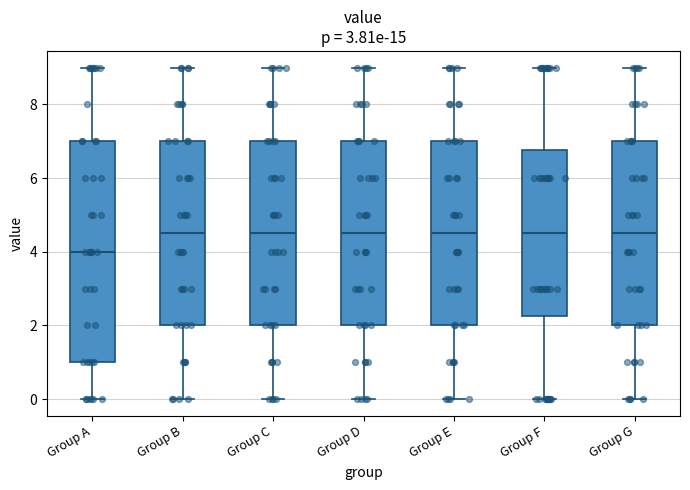

Which box is the tallest, from its lower edge to its upper edge?

Group A